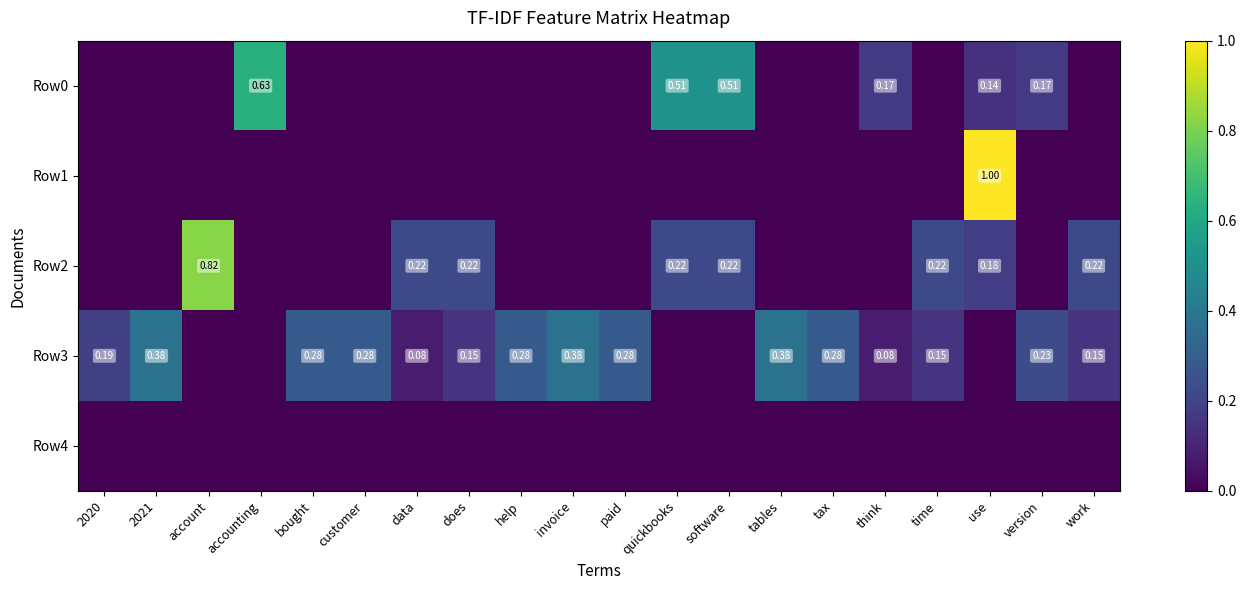

True or false: Row2 has a value of 0.1 at use.

False